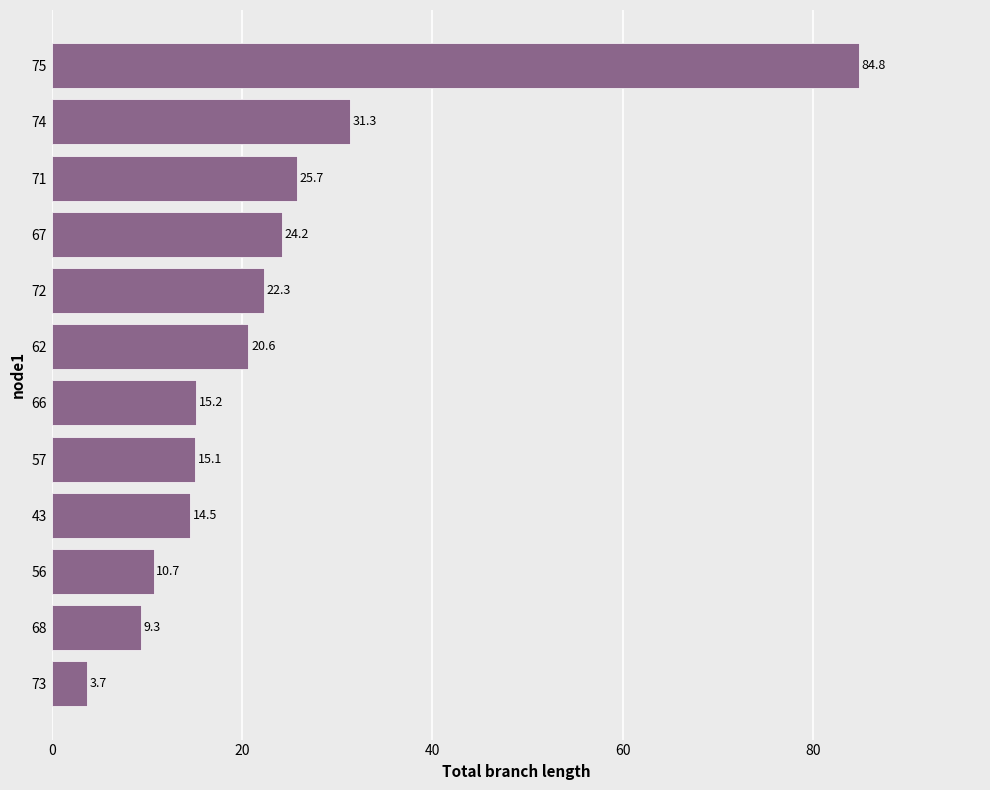

The chart shows a value of 20.6 at 62. True or false?

True